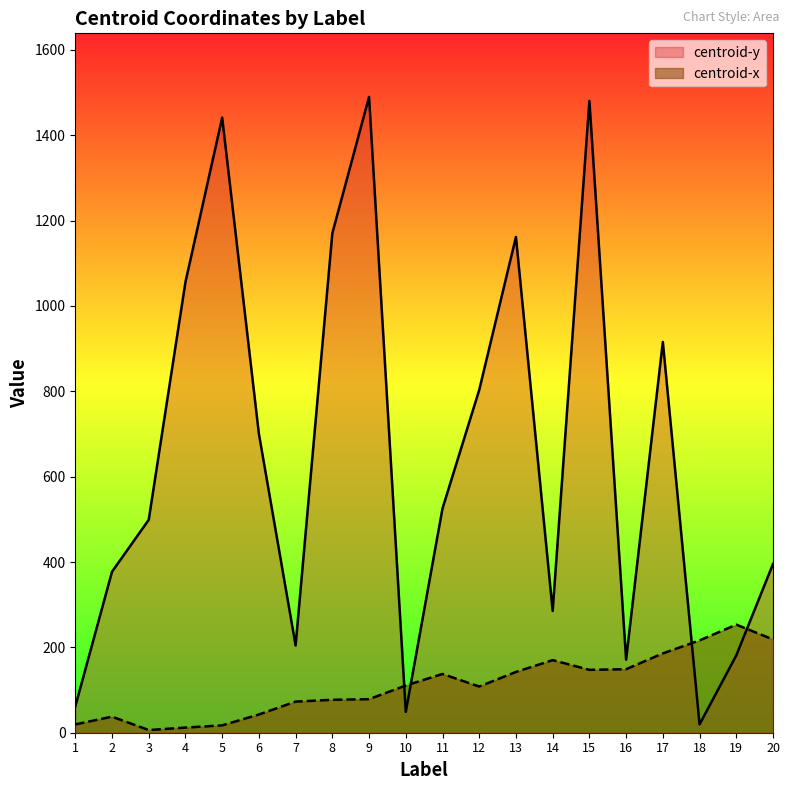

How many data points in centroid-x are less than 110?

10